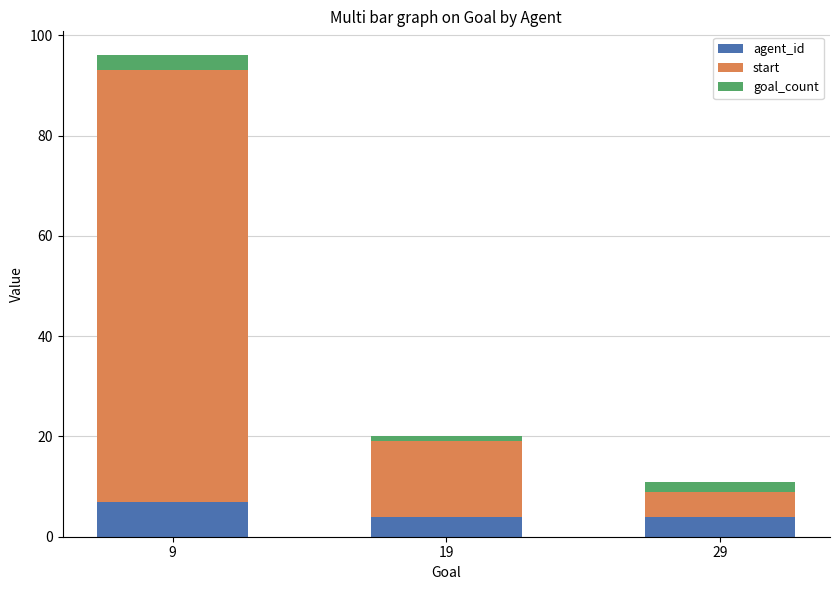

At which category is the sum across all series the highest?

9